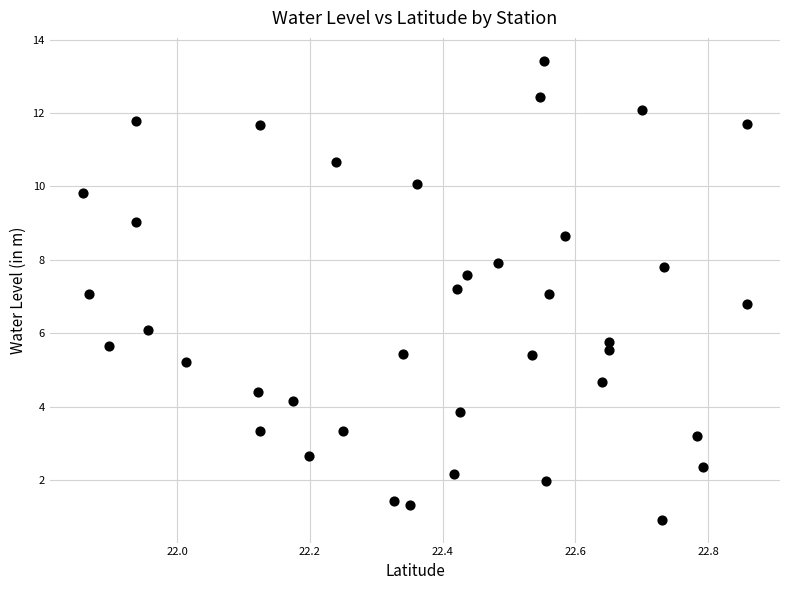

What is the range of Y values (max minus min)?

12.5